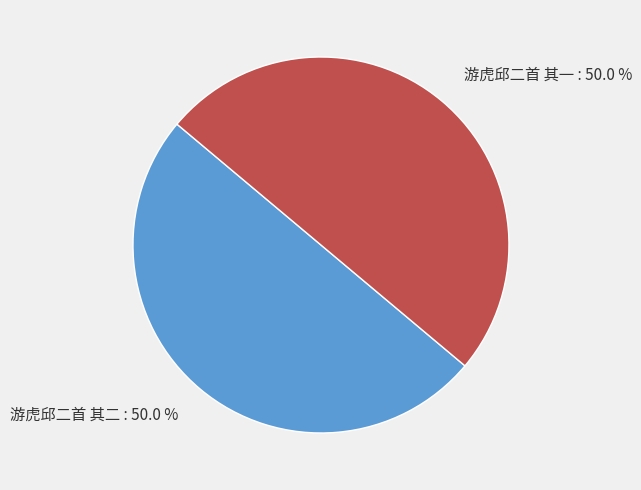

Approximately how many times larger is the value at 游虎邱二首 其一 compared to 游虎邱二首 其二?

1.0